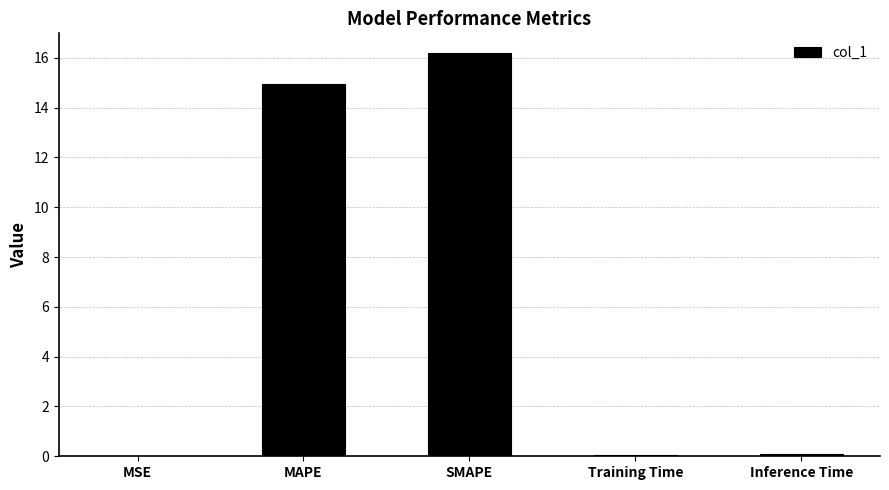

What is the sum of all values?

31.3